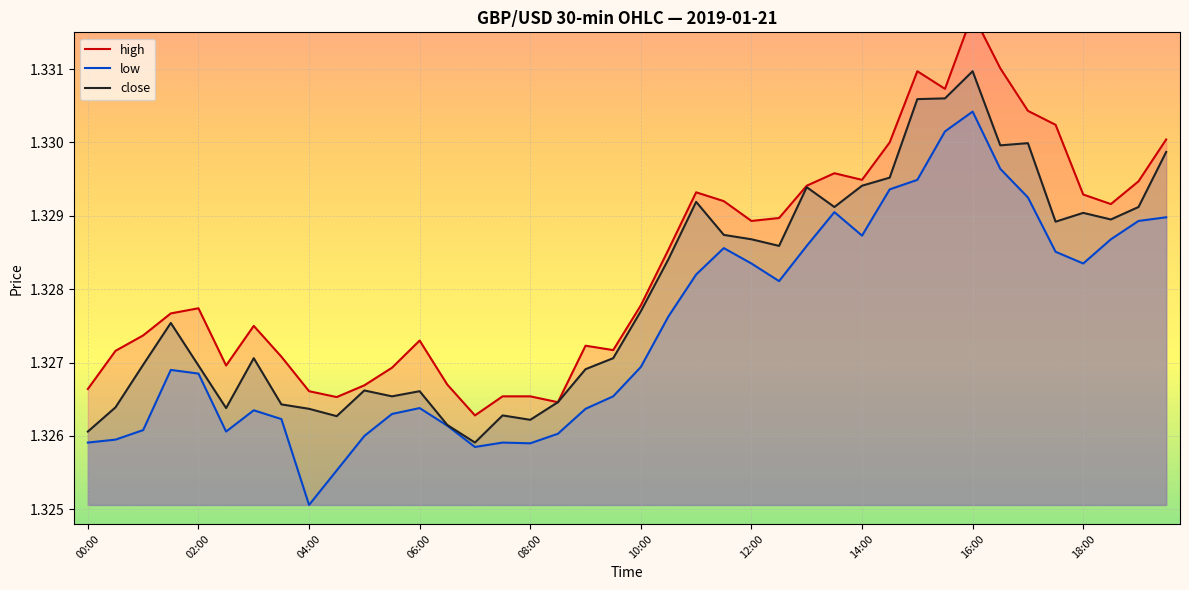

True or false: close and low cross at least once.

False